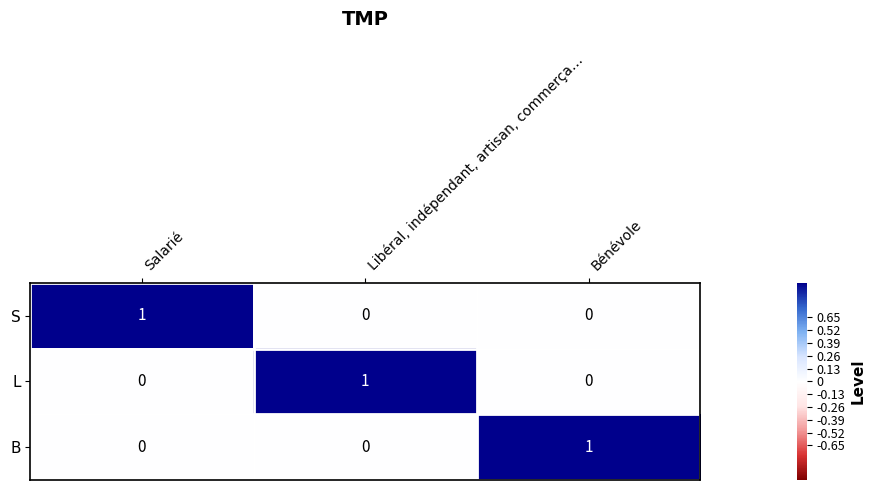

At how many categories does at least one series exceed 0?

3